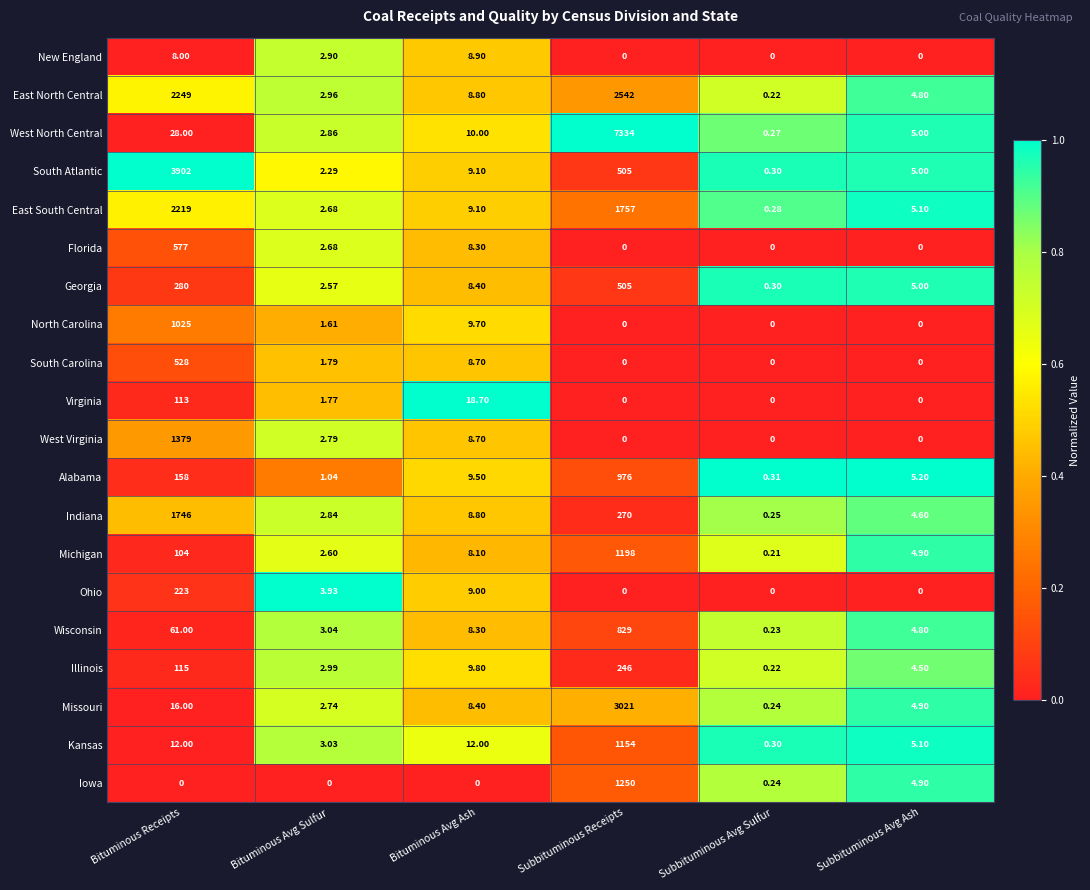

Which series changed the most between Bituminous Avg Sulfur and Bituminous Avg Ash?

Virginia